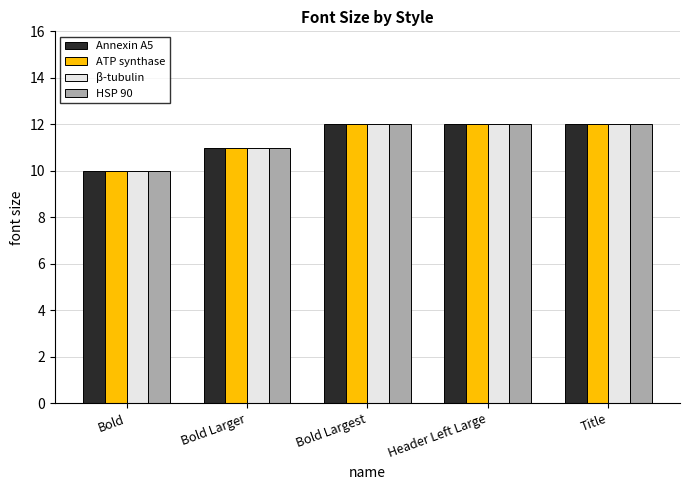

What position from the left is Header Left Large?

4